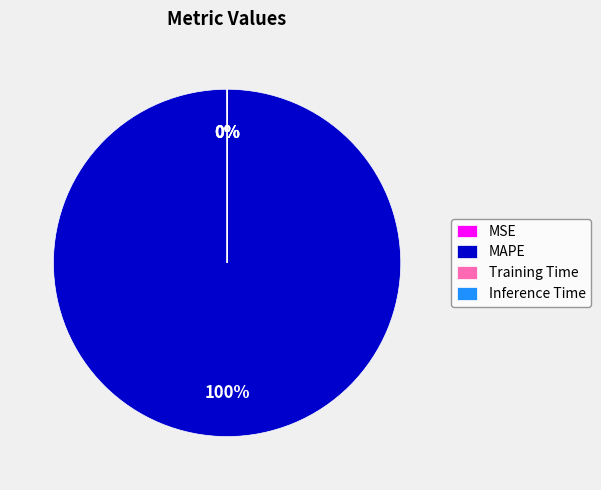

To the nearest percent, what is the average slice percentage?

25%